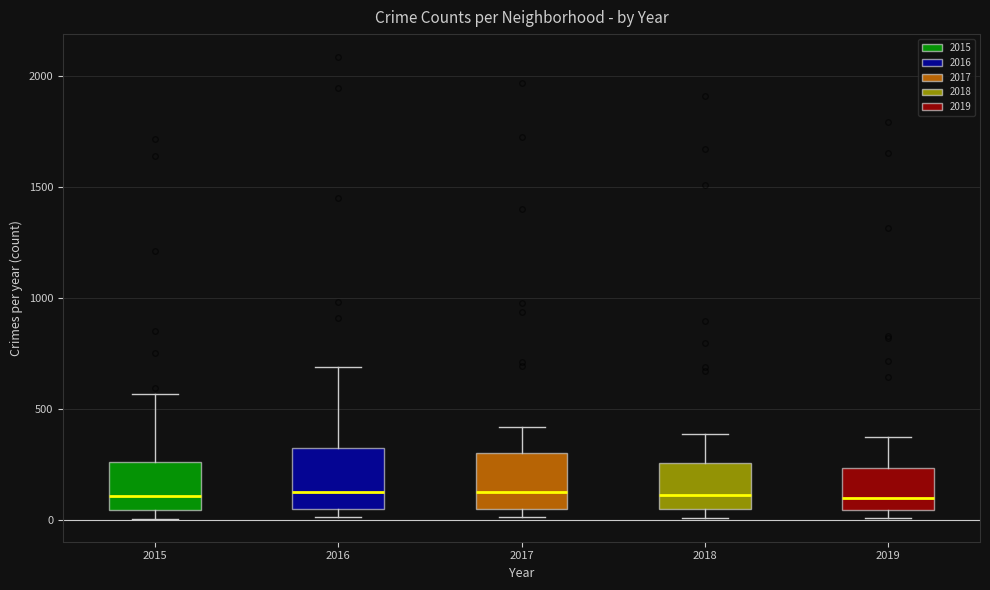

Reading left to right, read every box against the y-axis: the position of its median line, the range the box covers, and the ends of its whiskers. The values are not printed on the chart, so give them approximately, as read against the axis.

2015: median 100, box 50 to 250, whiskers 0 to 550
2016: median 150, box 50 to 300, whiskers 0 to 700
2017: median 100, box 50 to 300, whiskers 0 to 400
2018: median 100, box 50 to 250, whiskers 0 to 400
2019: median 100, box 50 to 250, whiskers 0 to 400